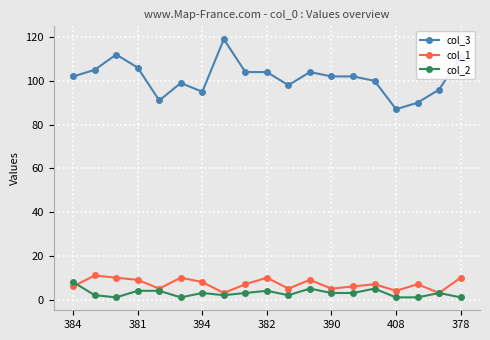

How many categories are shown in the chart?

19